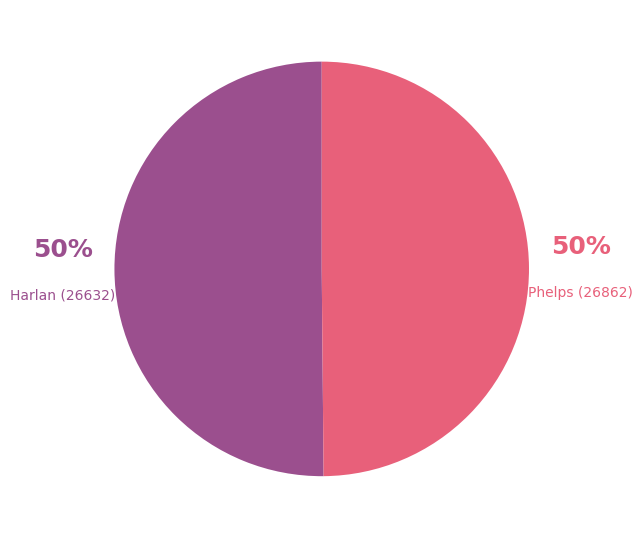

What is the ratio of the value at Harlan (26632) to the value at Phelps (26862)?

1.0